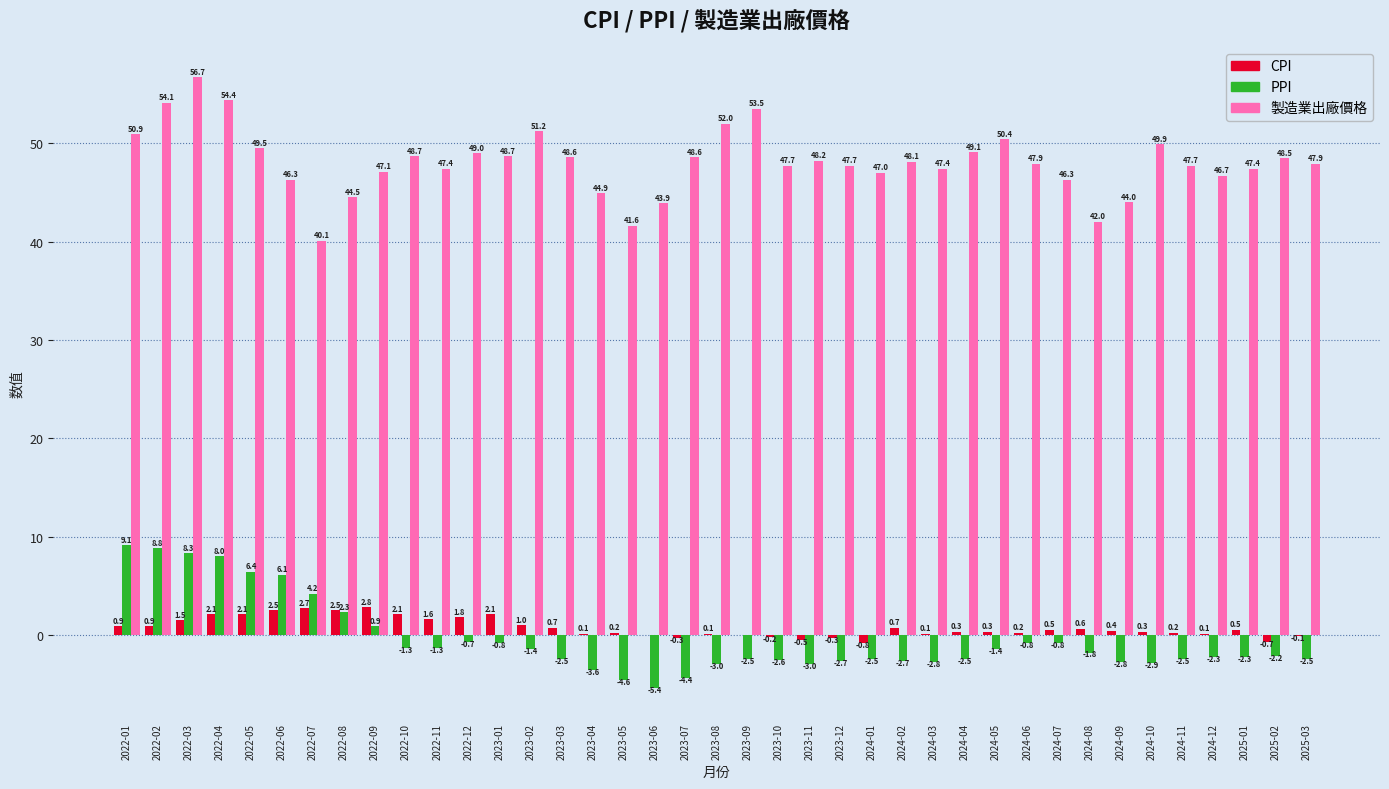

How many positive values does the PPI series have?

9